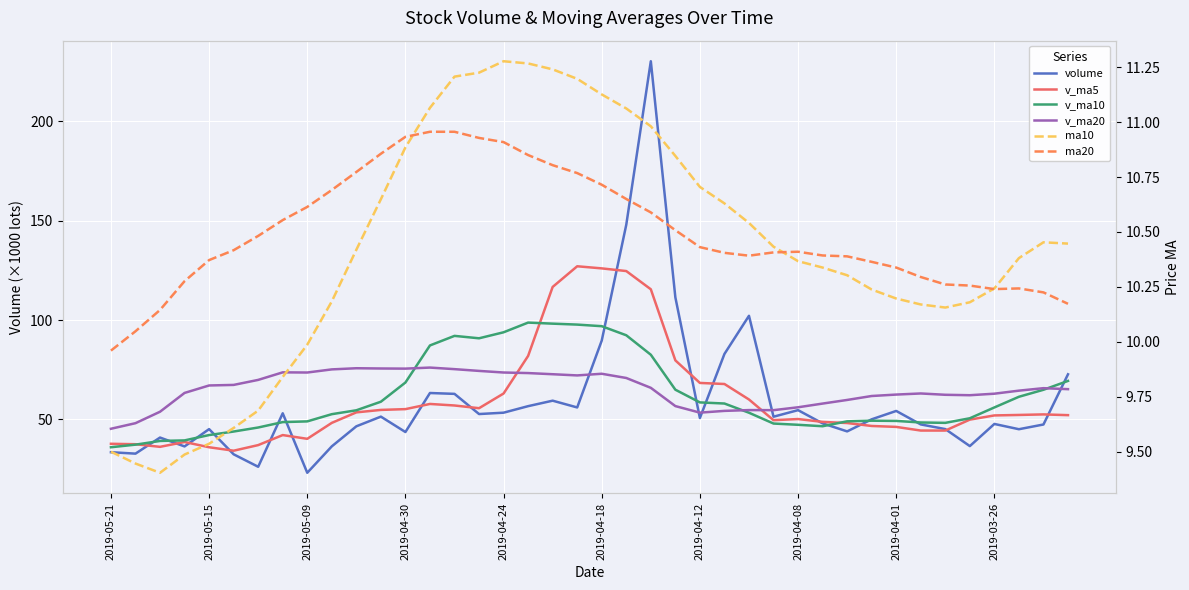

How many lines are shown in the chart?

6